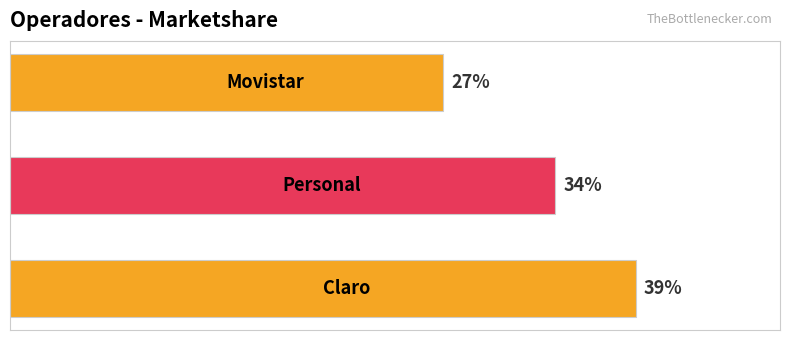

Does the chart contain any negative values?

No